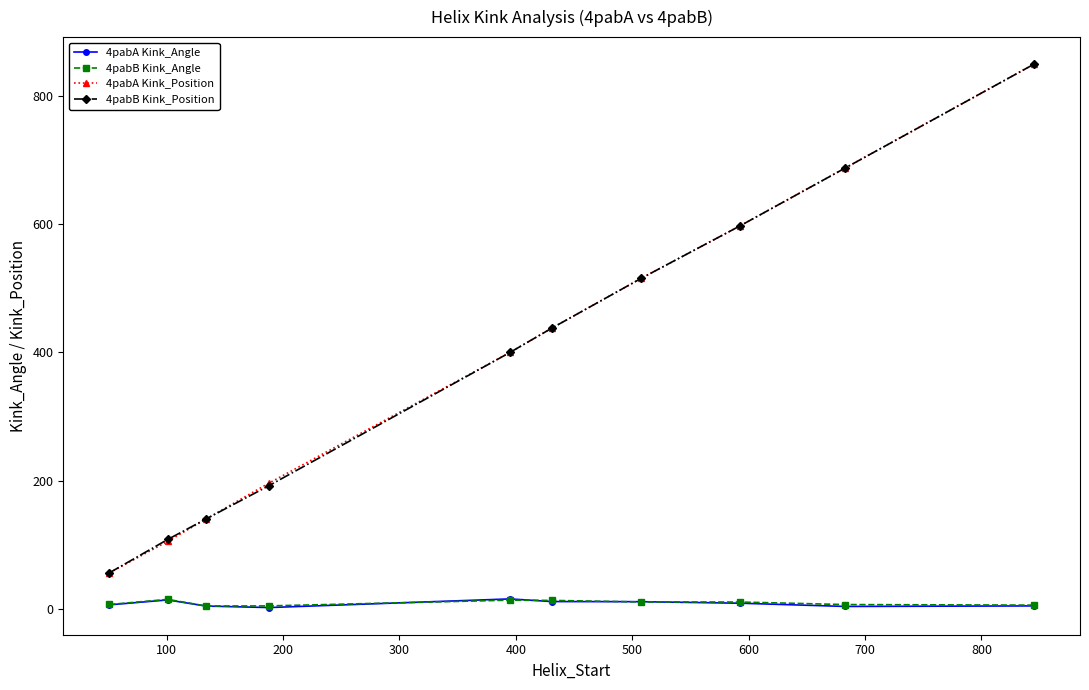

How many lines are shown in the chart?

4